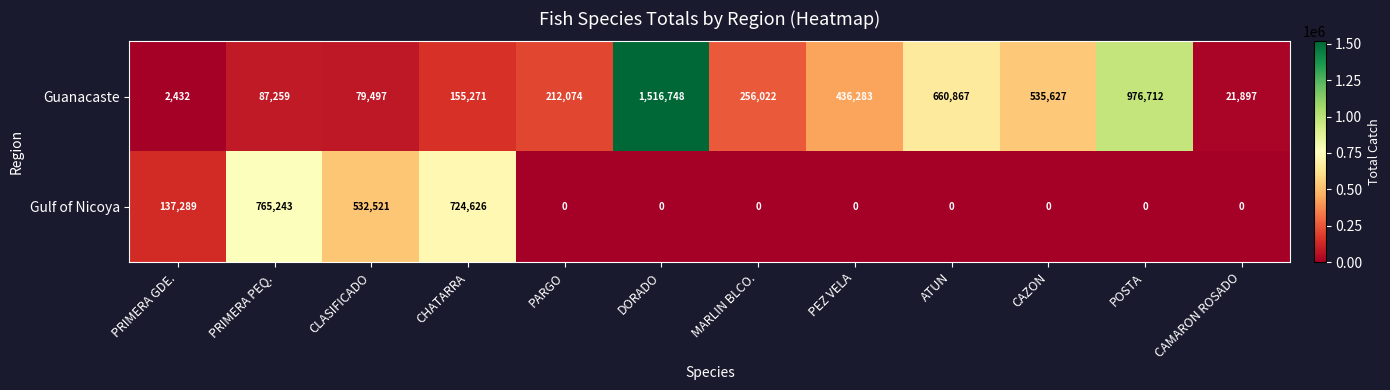

How many values in the Gulf of Nicoya series exceed 0?

4